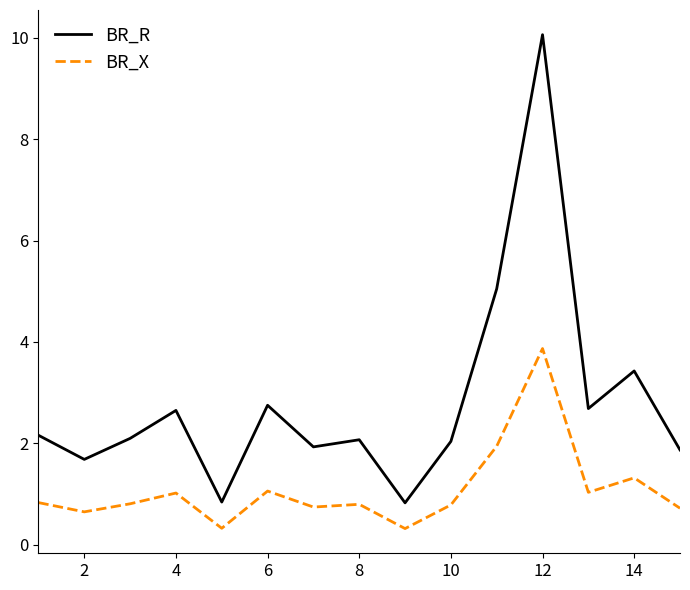

What is the minimum value for BR_R?

0.8